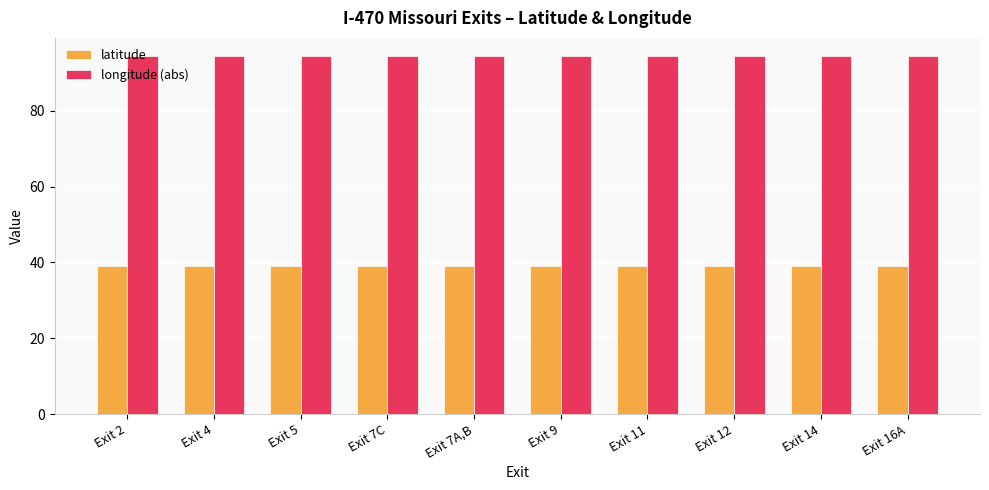

What is the maximum value for latitude?

39.0